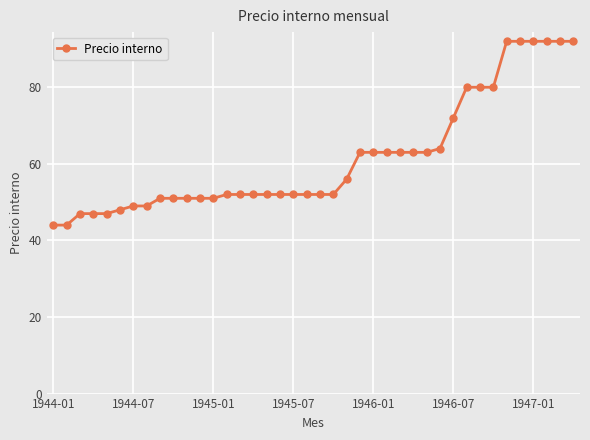

What is the greatest value displayed?

92